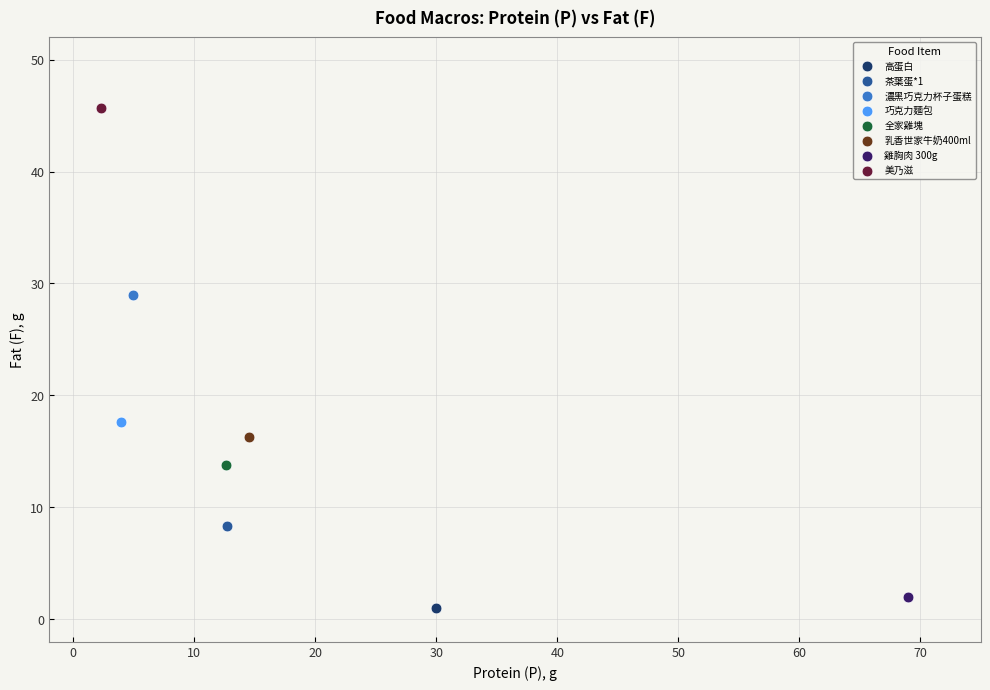

What are all the series names shown in the legend?

高蛋白, 茶葉蛋*1, 濃黑巧克力杯子蛋糕, 巧克力麵包, 全家雞塊, 乳香世家牛奶400ml, 雞胸肉 300g, 美乃滋